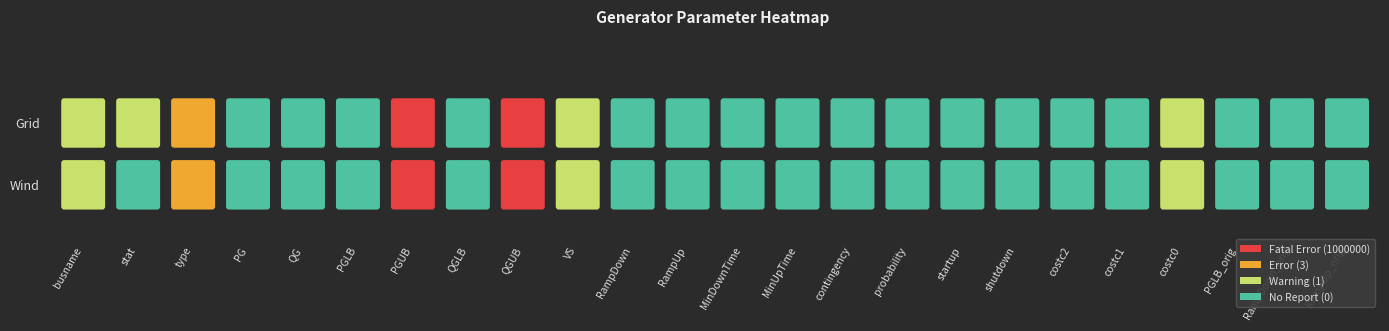

Which series has the largest total across all categories?

Grid